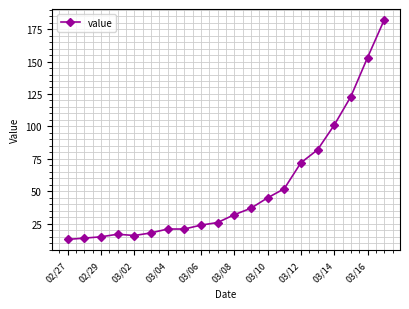

What is the difference between the second highest and minimum values?

140